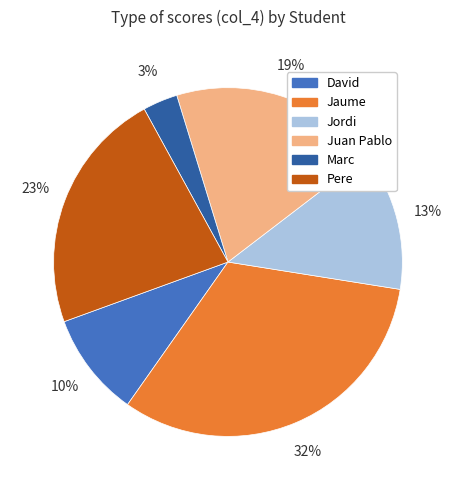

To the nearest percent, what portion does Marc represent?

3%